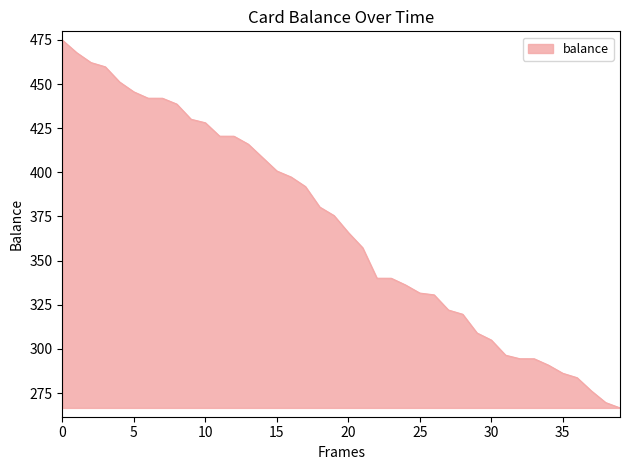

What is the maximum value shown in the chart?

474.9